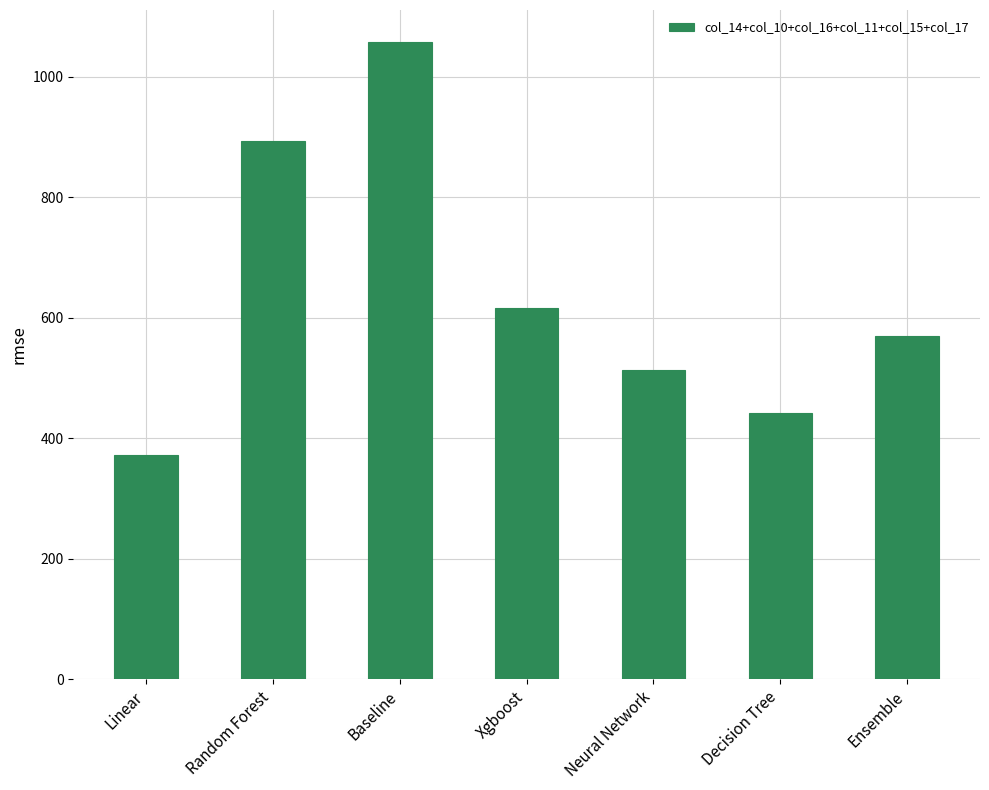

Rank the categories by value from lowest to highest.

Linear, Decision Tree, Neural Network, Ensemble, Xgboost, Random Forest, Baseline